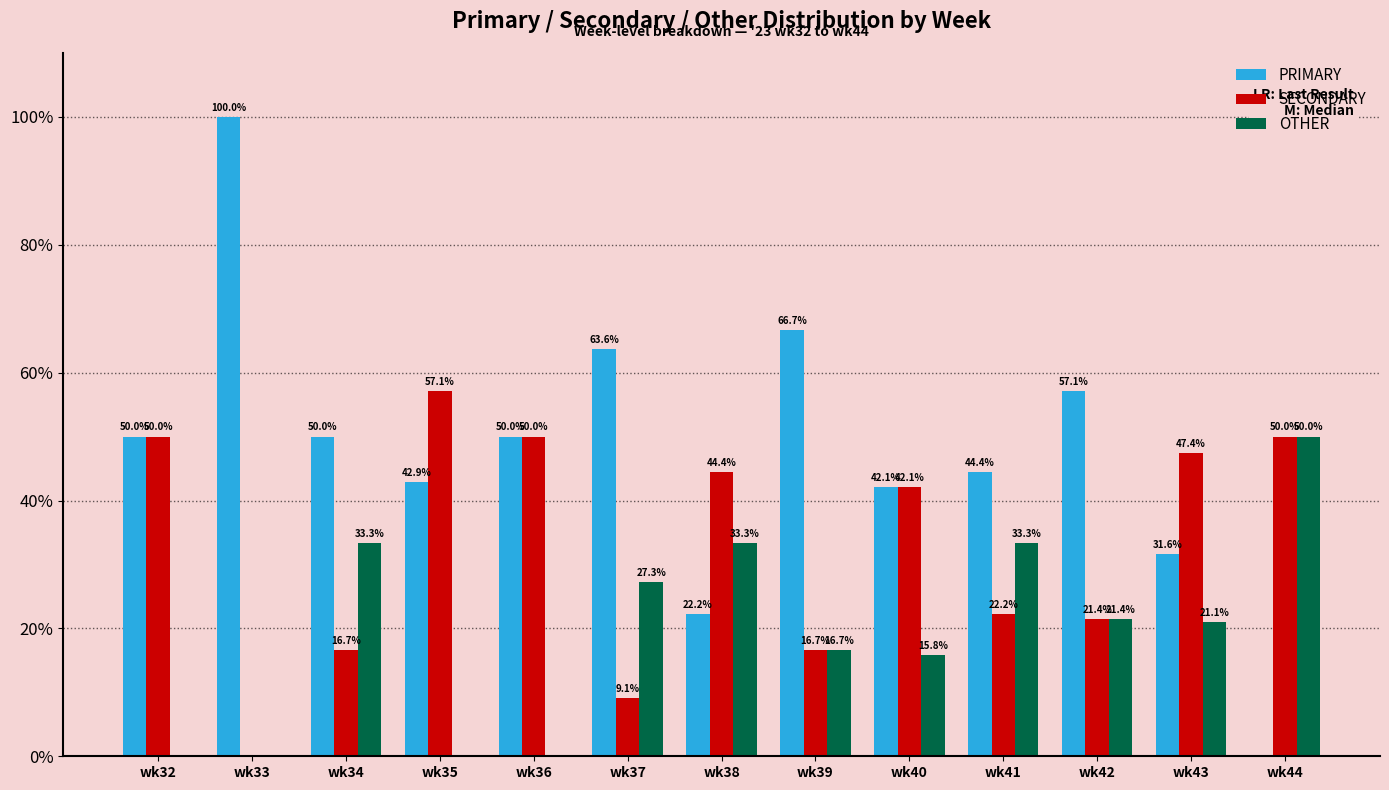

Is it true that PRIMARY equals 0.0 at wk44?

True